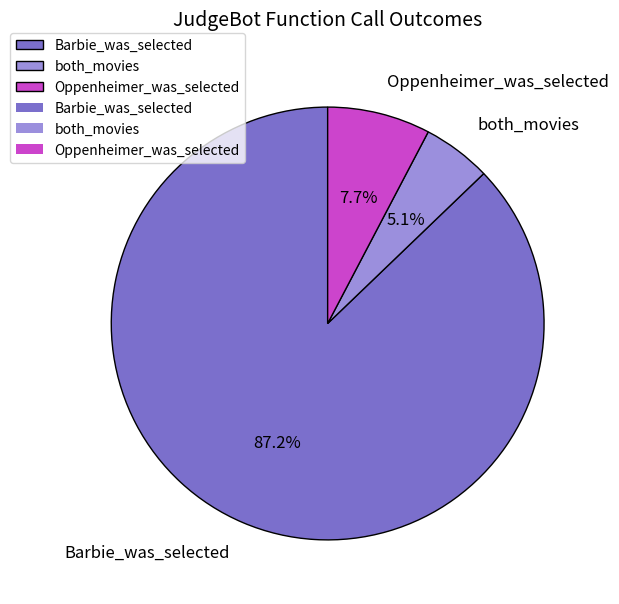

How many segments does this pie chart have?

3